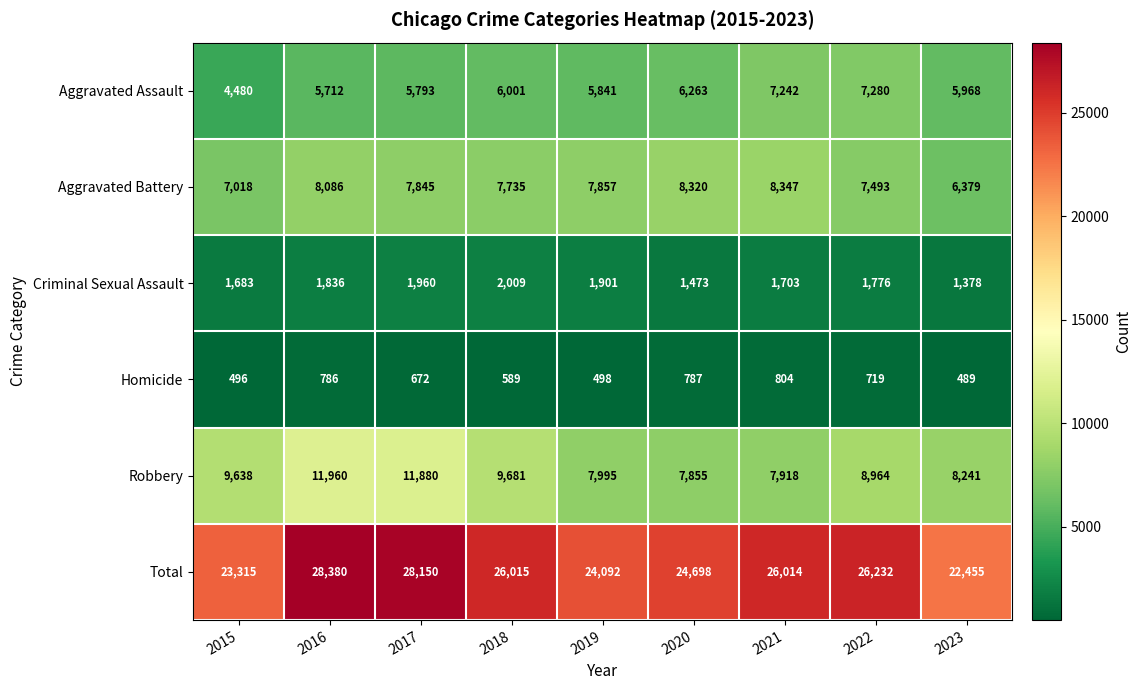

What is the difference between the maximum and minimum values in the Homicide series?

315